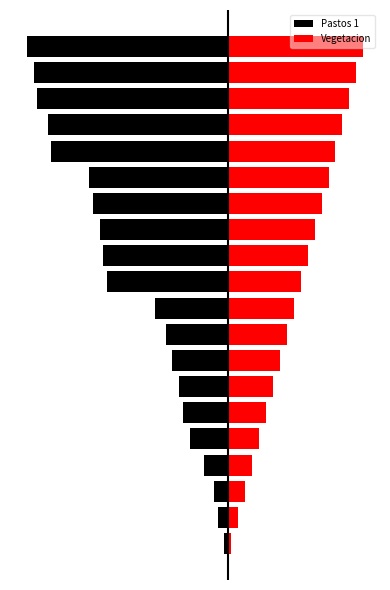

What is the difference between the second highest and minimum values in the Vegetacion series?

36